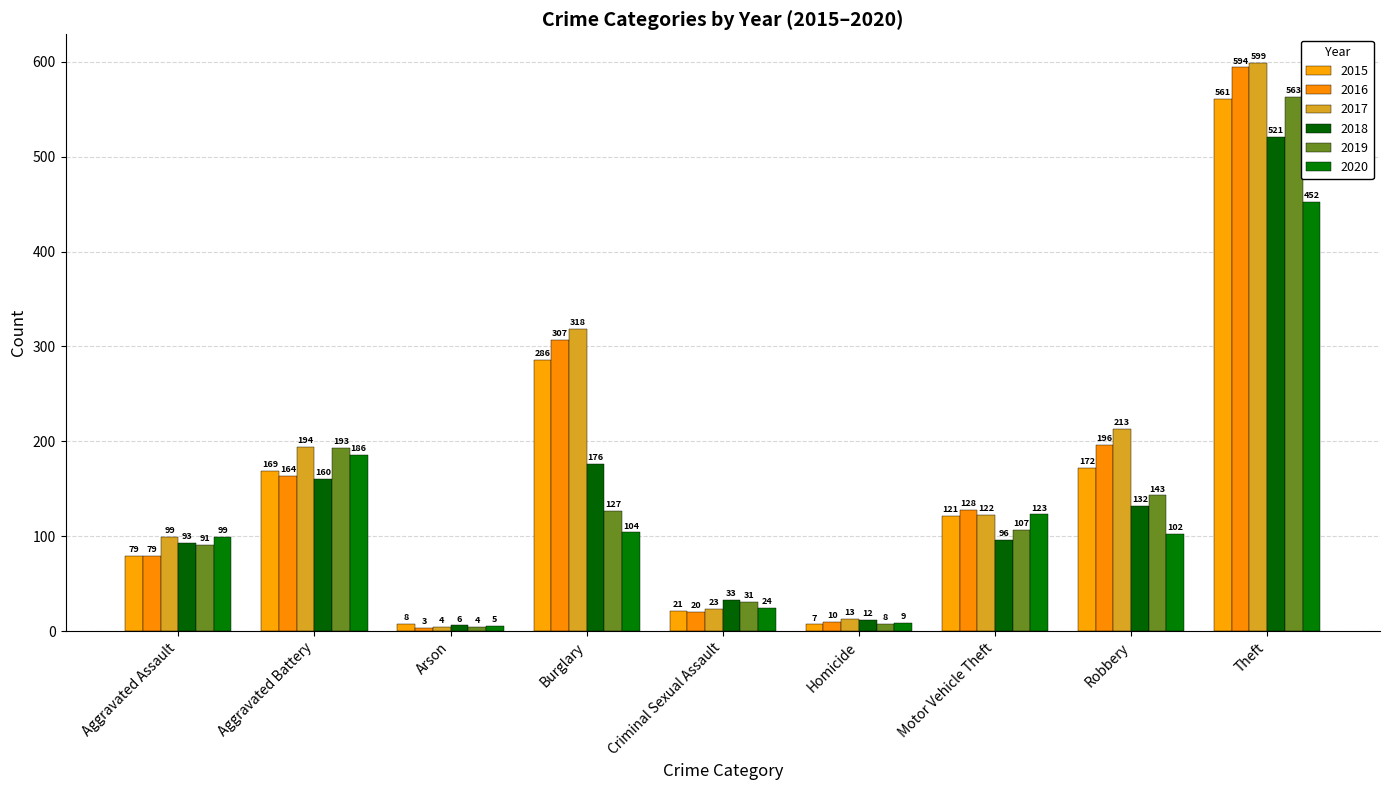

At Aggravated Battery, list the series in order from smallest to largest.

2018, 2016, 2015, 2020, 2019, 2017